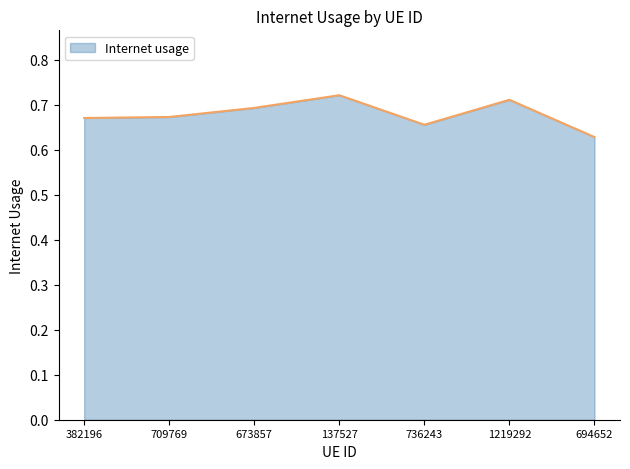

Where is the first local maximum?

137527